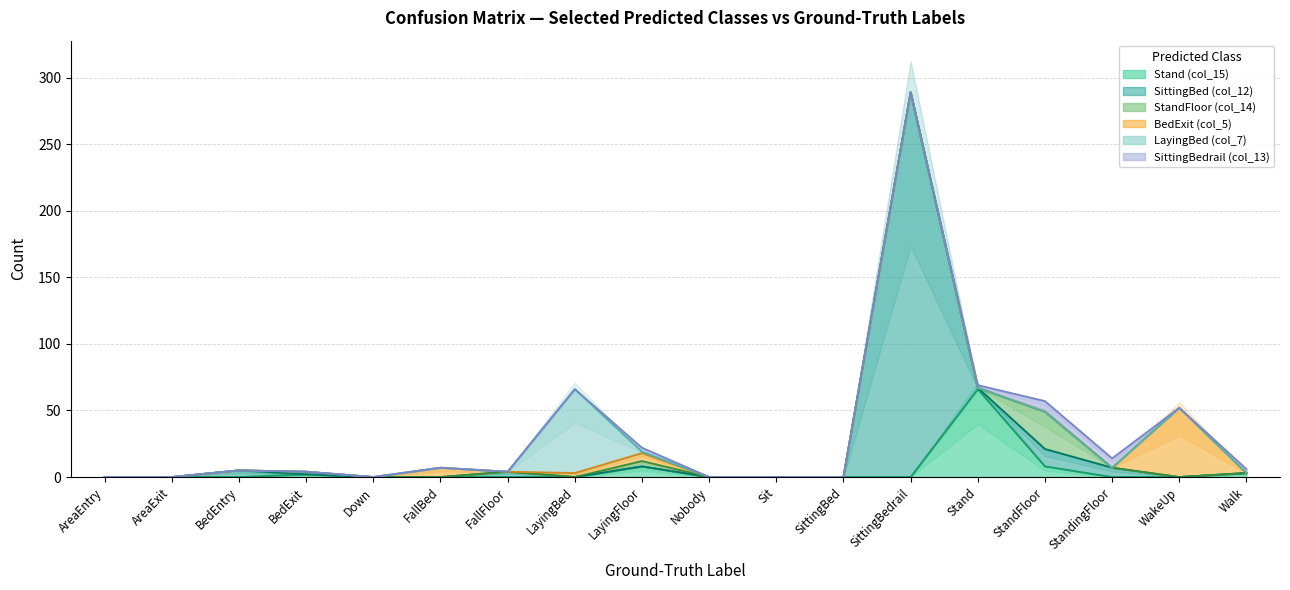

What is the total value across all series at WakeUp?

52